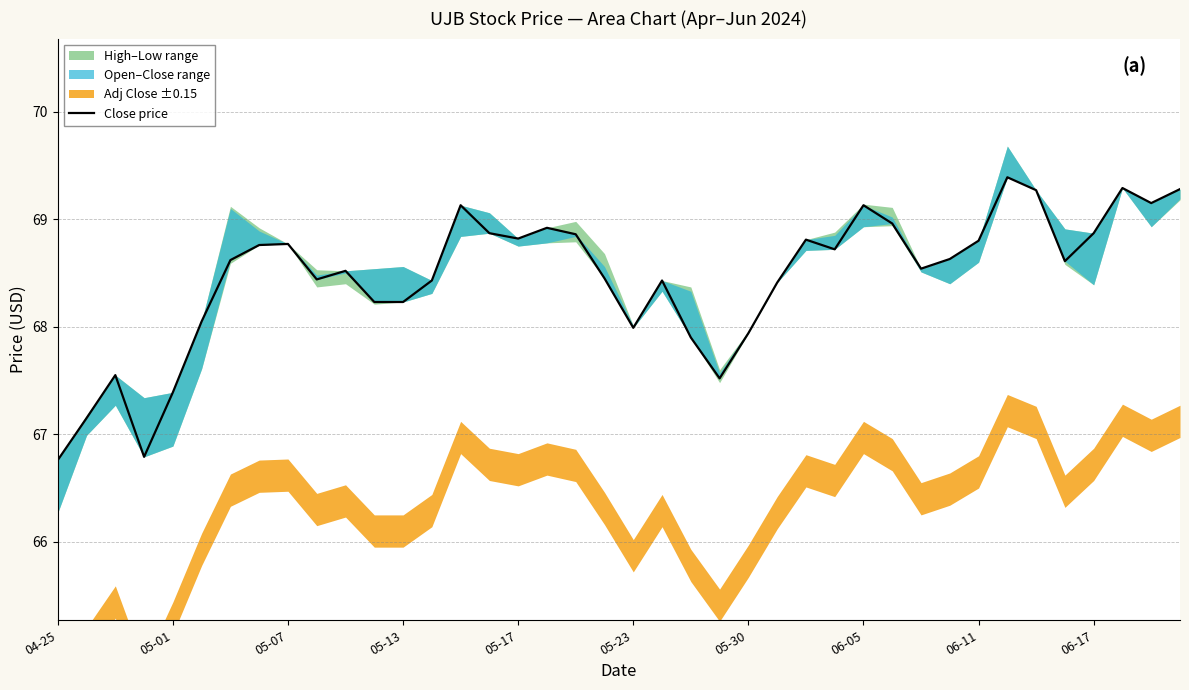

Count the number of values greater than 68.

31